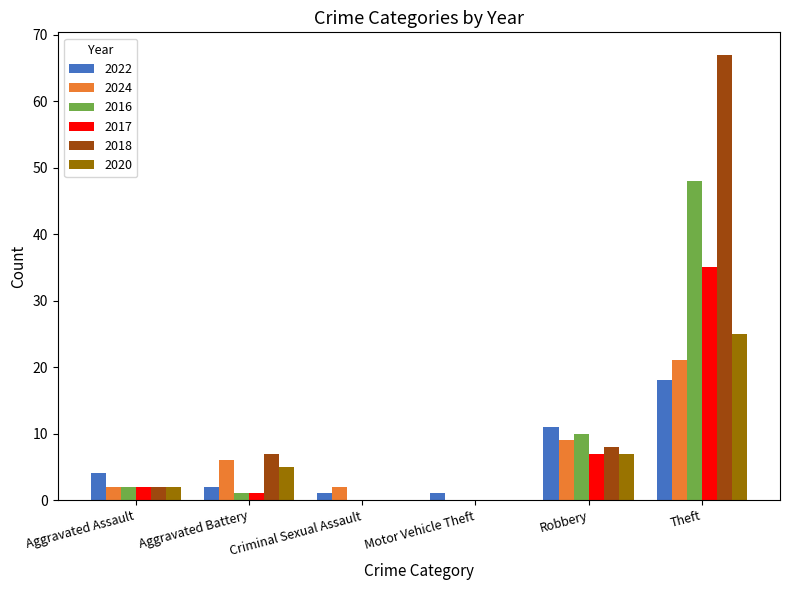

Where is 2024 nearest to the value 10?

Robbery